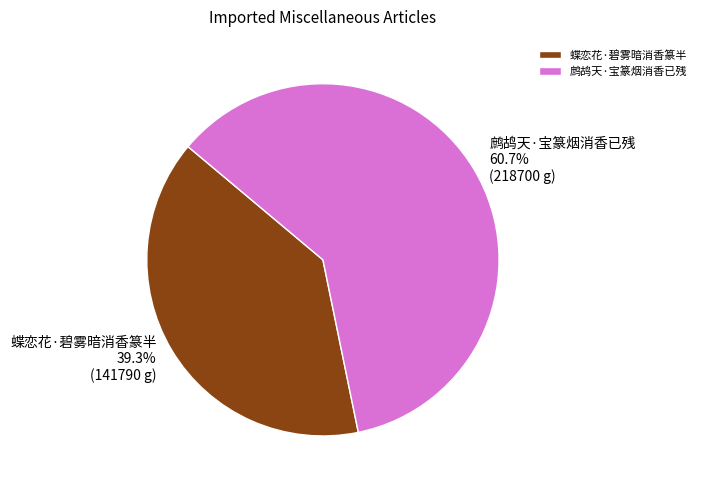

Which category has the biggest portion of the pie?

鹧鸪天·宝篆烟消香已残